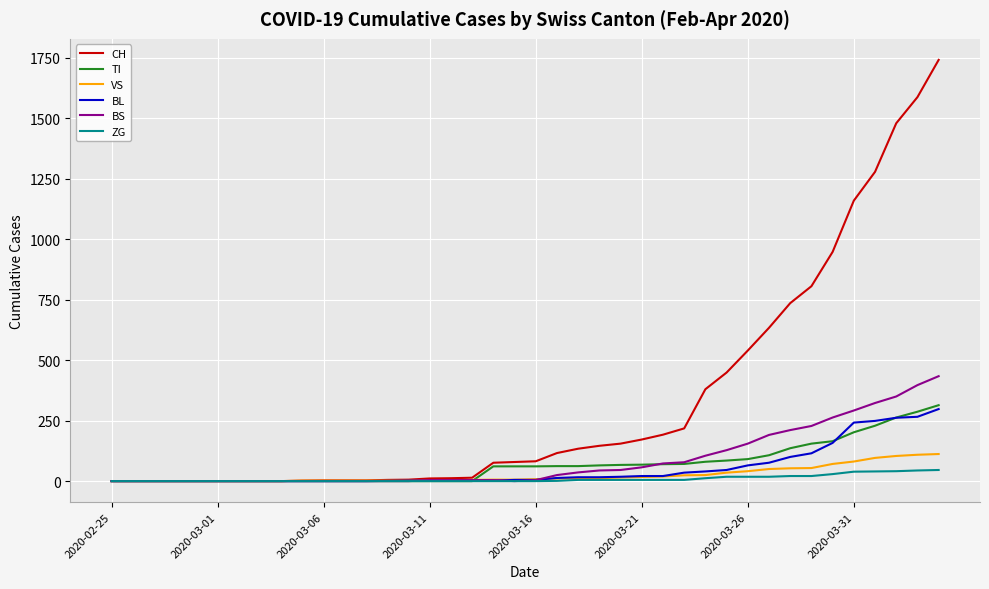

How many lines are shown in the chart?

6